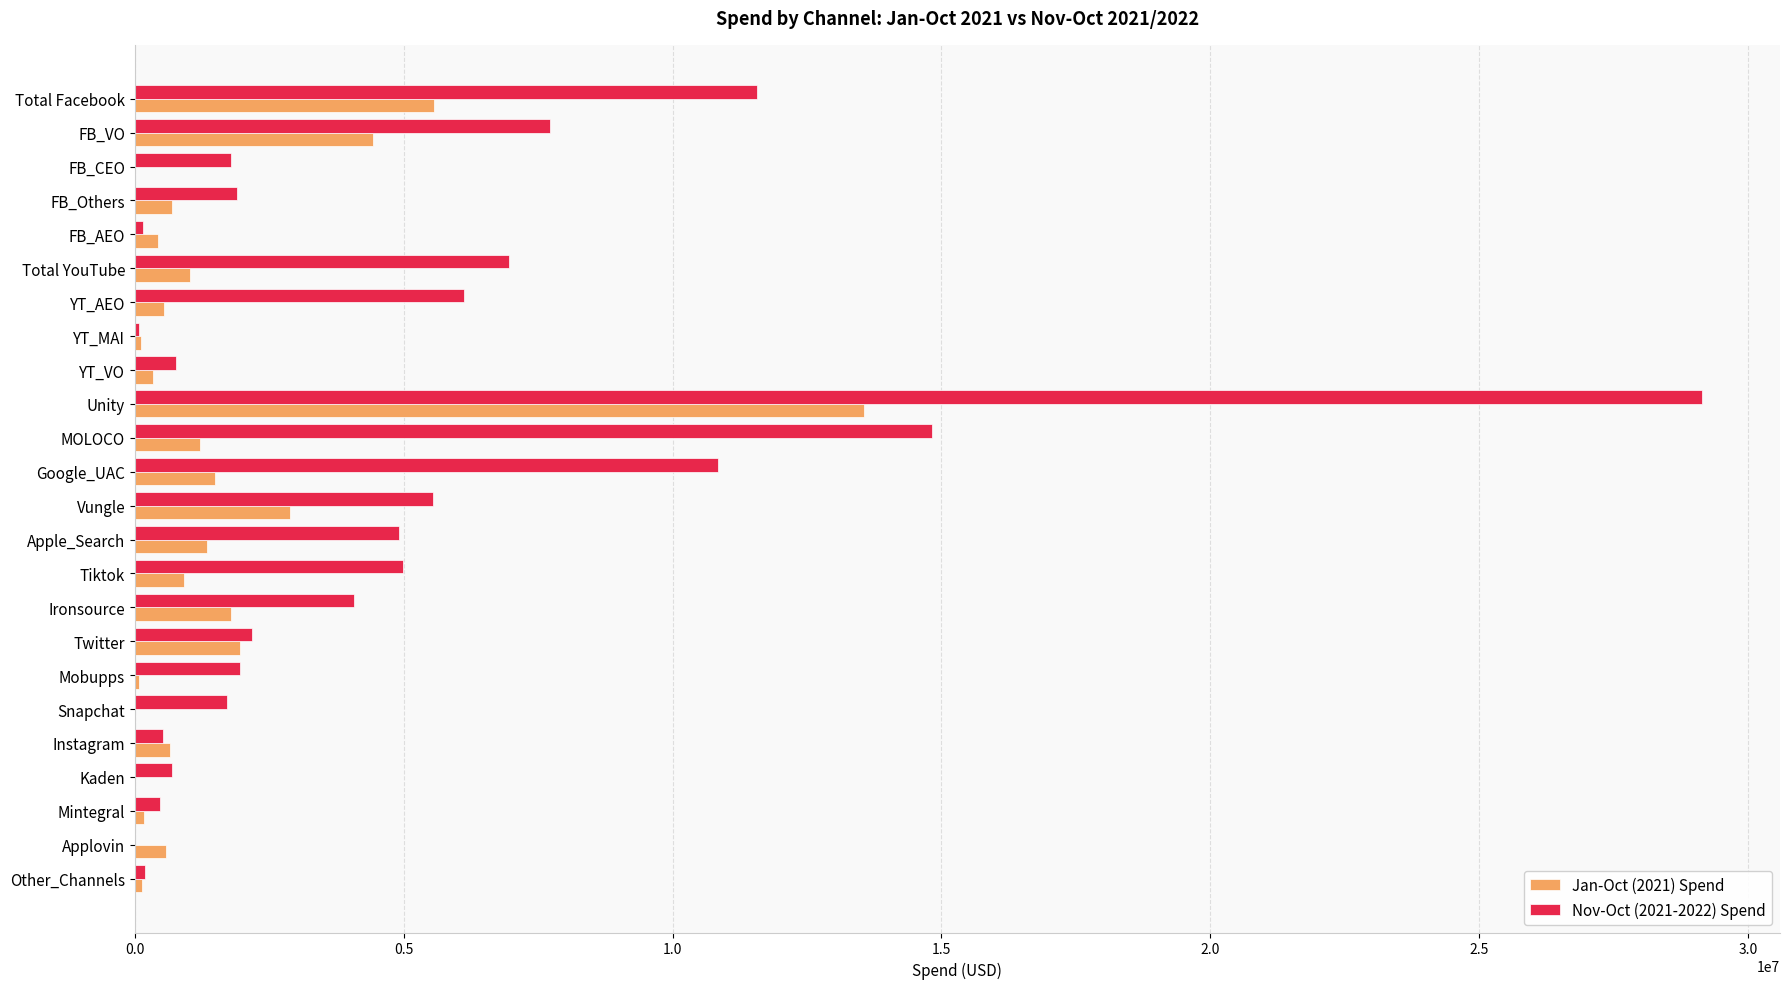

What is the greatest value displayed?

29139664.8